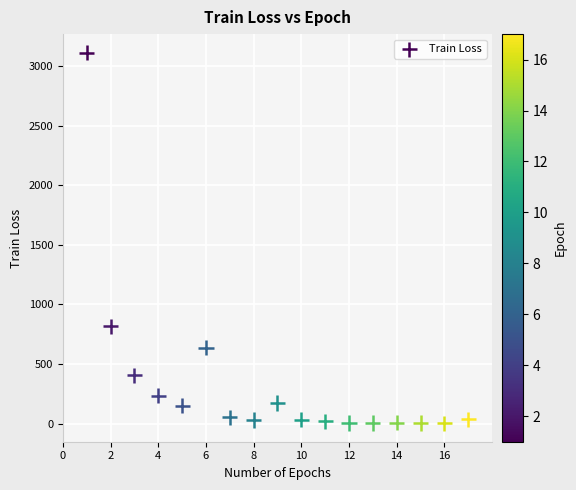

What is the range of Y values (max minus min)?

3108.8